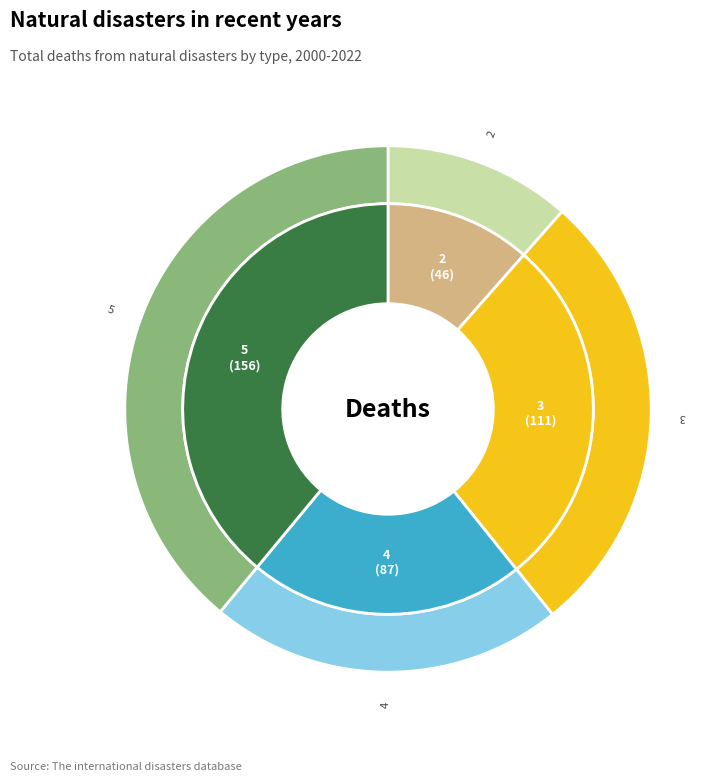

Do 3 and 2 together represent more than half of the pie?

No